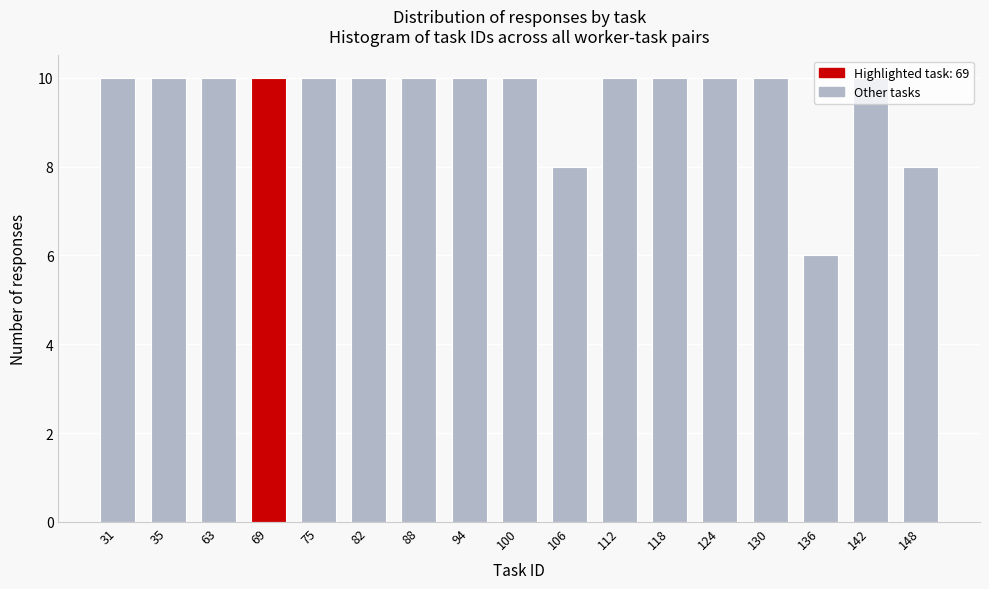

Approximately how many times larger is the value at 69 compared to 63?

1.0